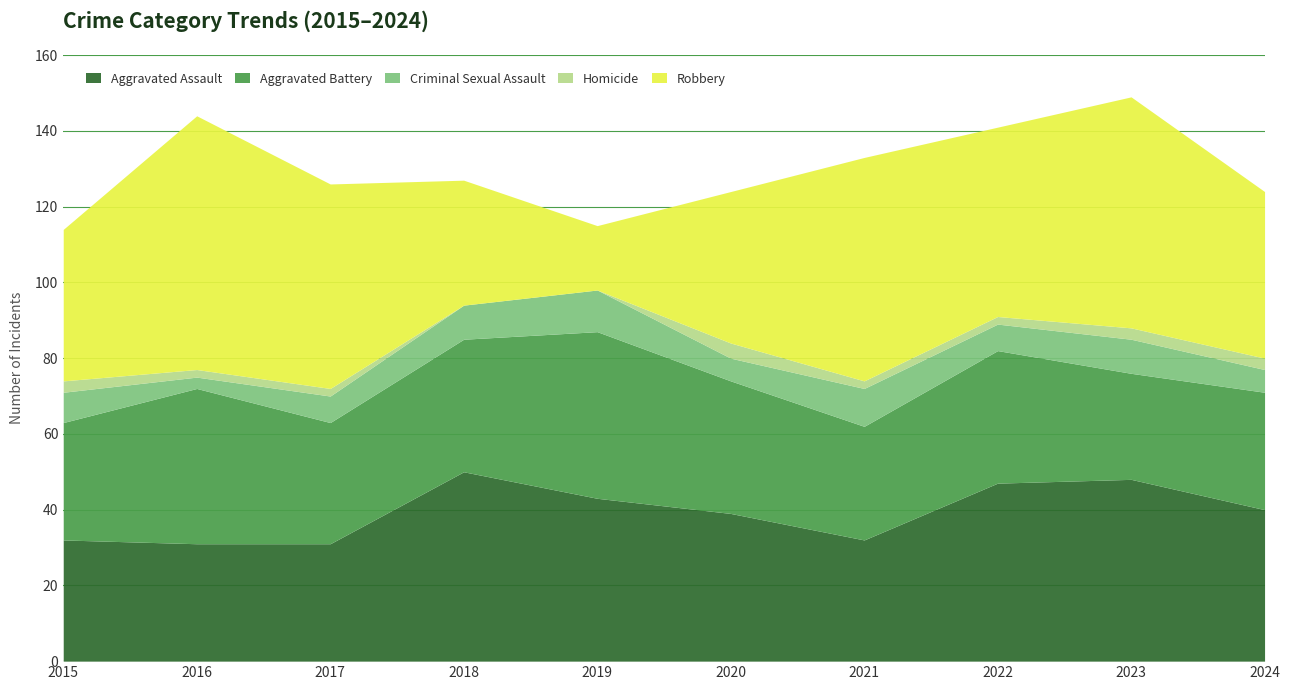

Reading left to right, transcribe all the data shown in this chart.

Aggravated Assault: 32	31	31	50	43	39	32	47	48	40
Aggravated Battery: 31	41	32	35	44	35	30	35	28	31
Criminal Sexual Assault: 8	3	7	9	11	6	10	7	9	6
Homicide: 3	2	2	0	0	4	2	2	3	3
Robbery: 40	67	54	33	17	40	59	50	61	44